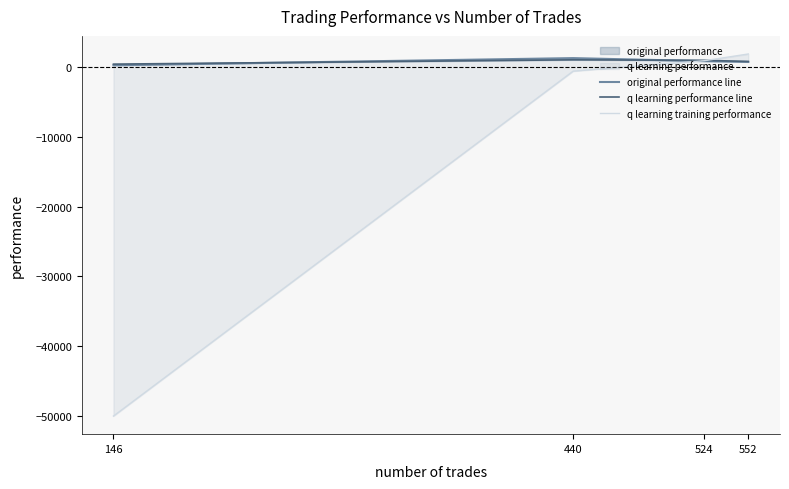

In q learning performance line, how many points are higher than both neighbors (excluding endpoints)?

1